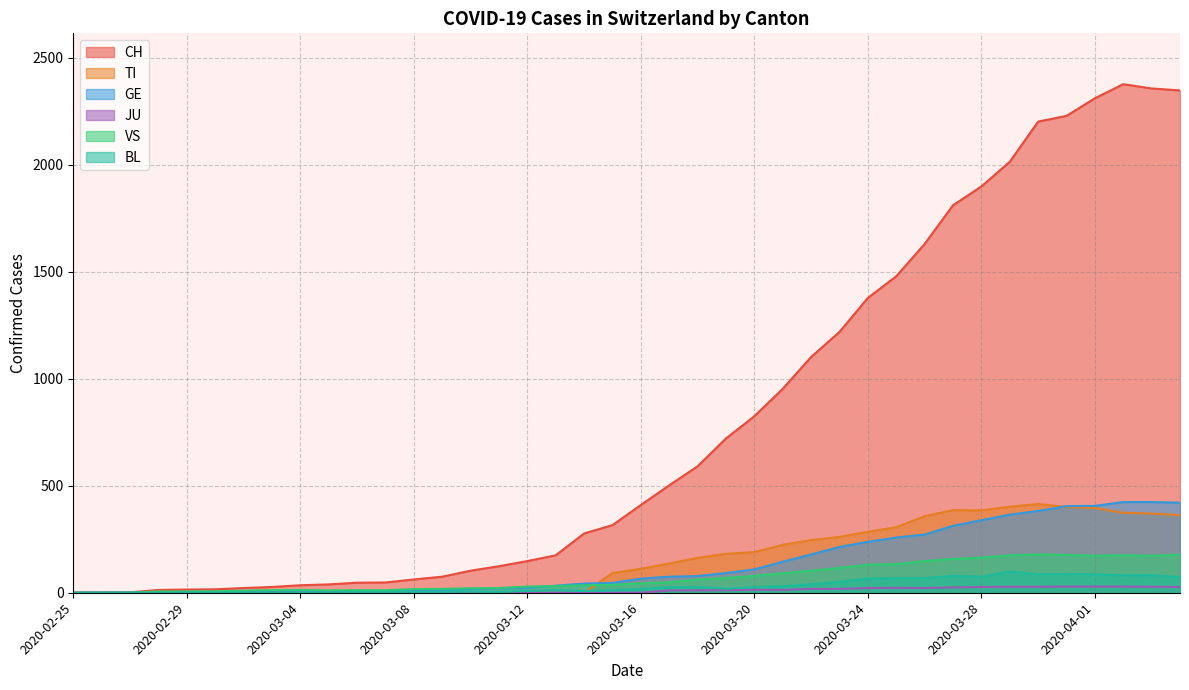

Is it true that BL equals 99 at 2020-03-29?

True